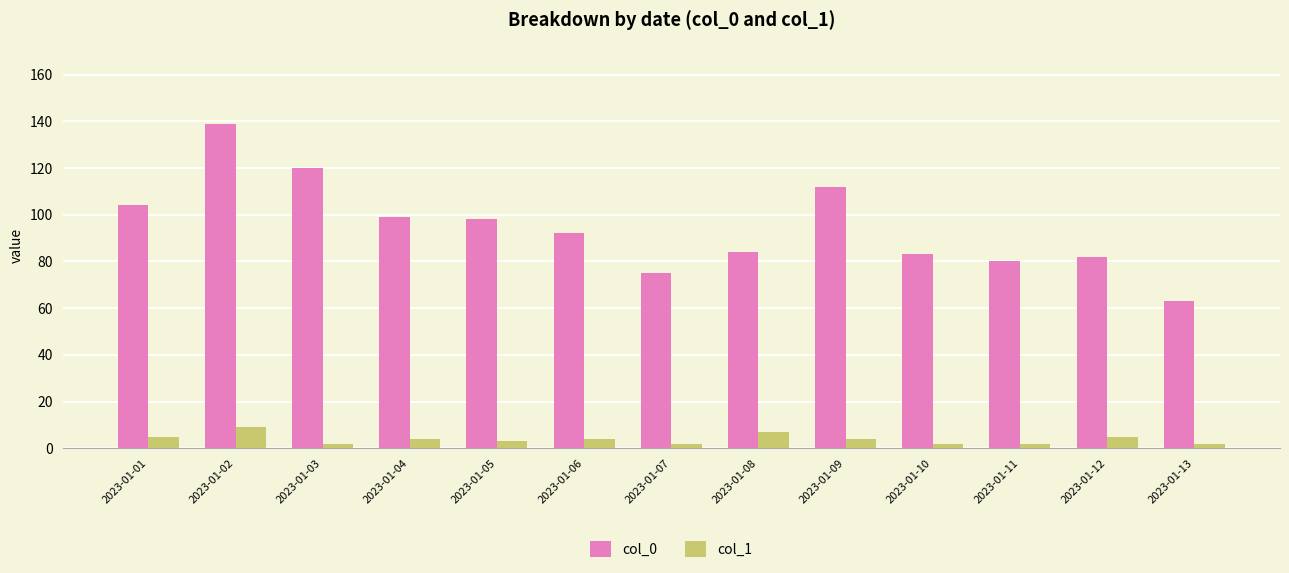

Which label corresponds to the largest value in the chart?

2023-01-02